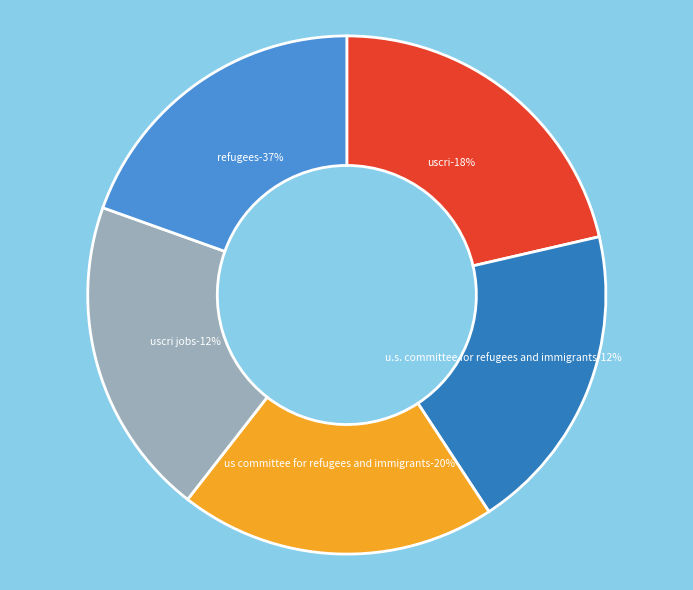

True or false: Row 4 accounts for 21% of the total.

False